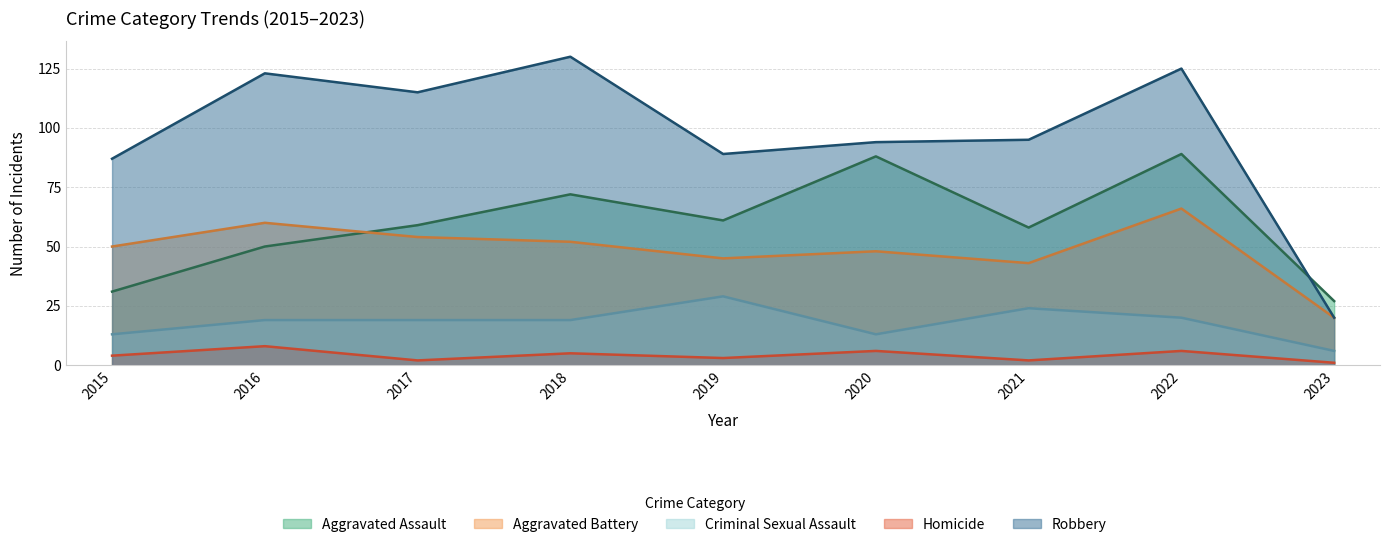

The value of Aggravated Assault at 2023 is 17. True or false?

False